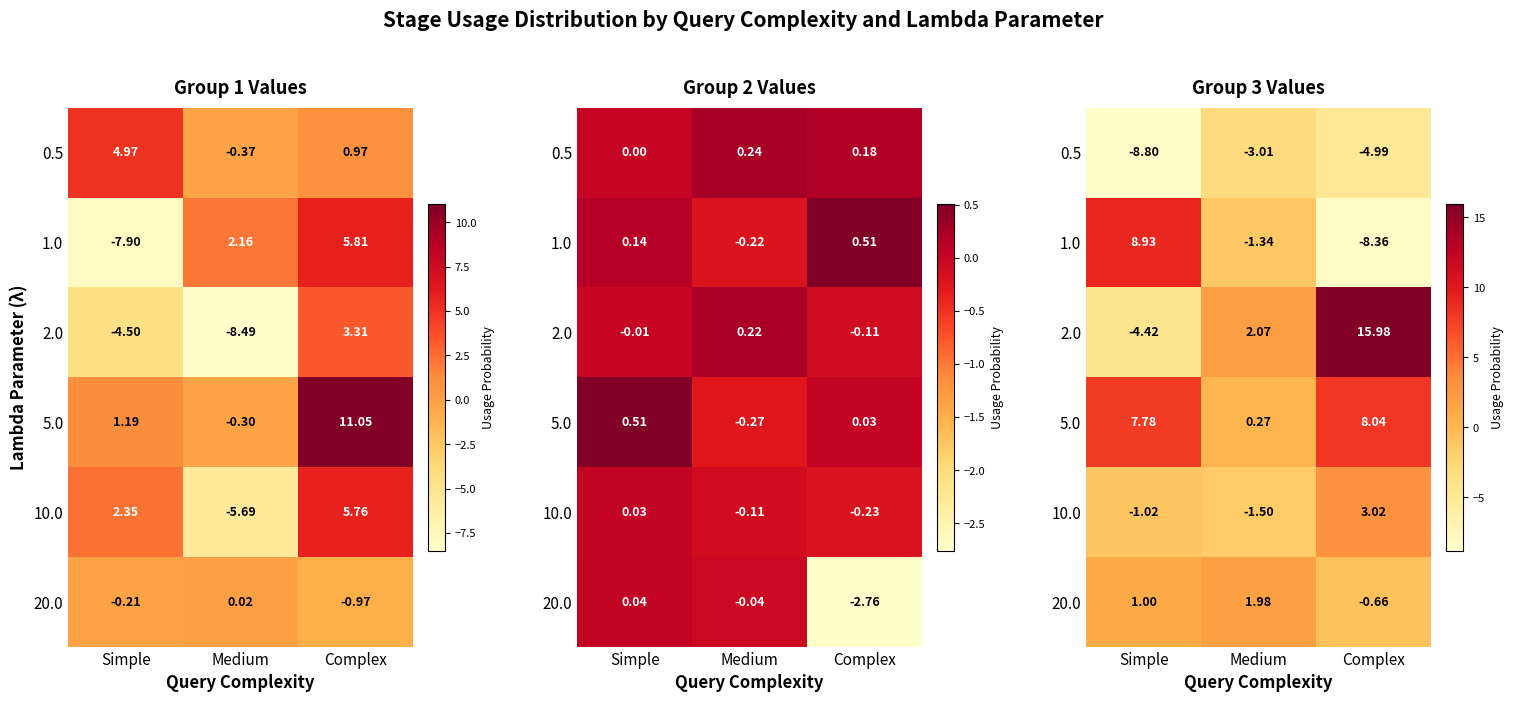

How many positive values does the 2.0 series have?

2